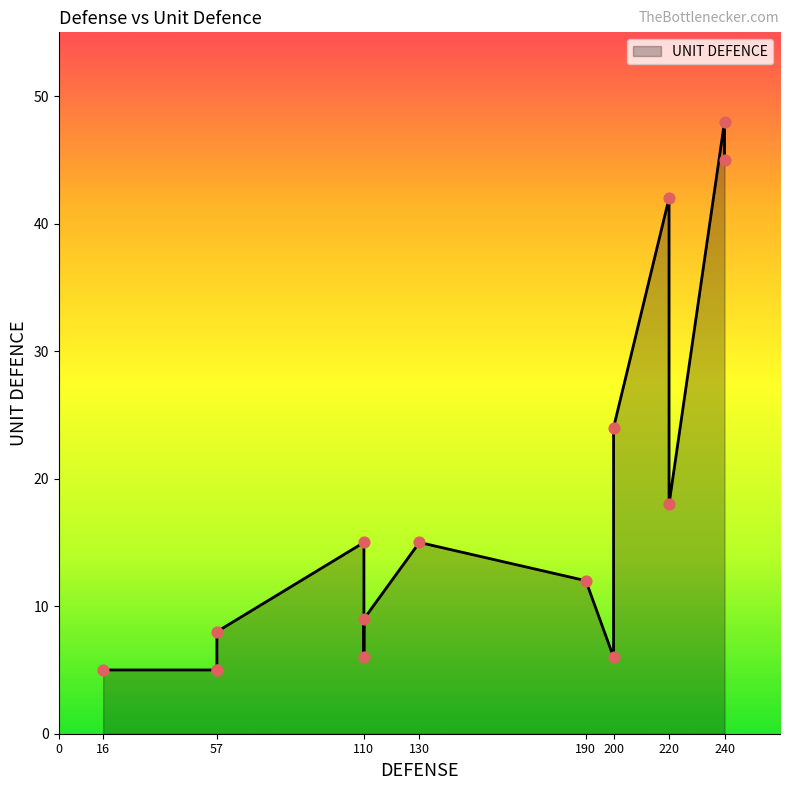

Between 130 and 110, which is larger?

130